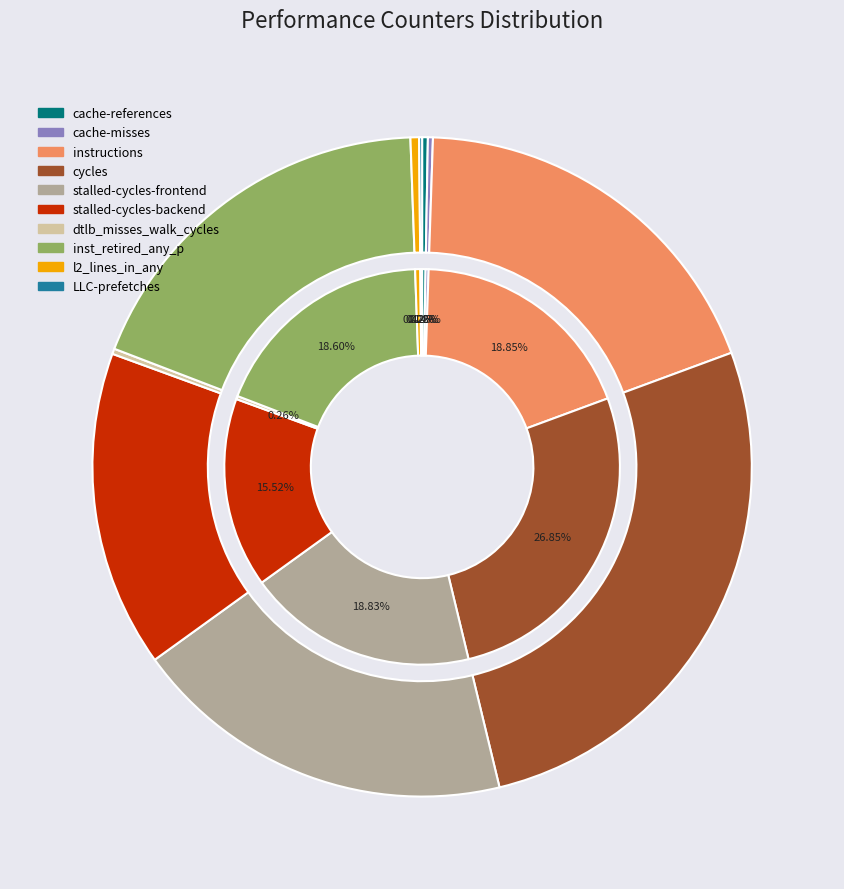

How many segments does this pie chart have?

10